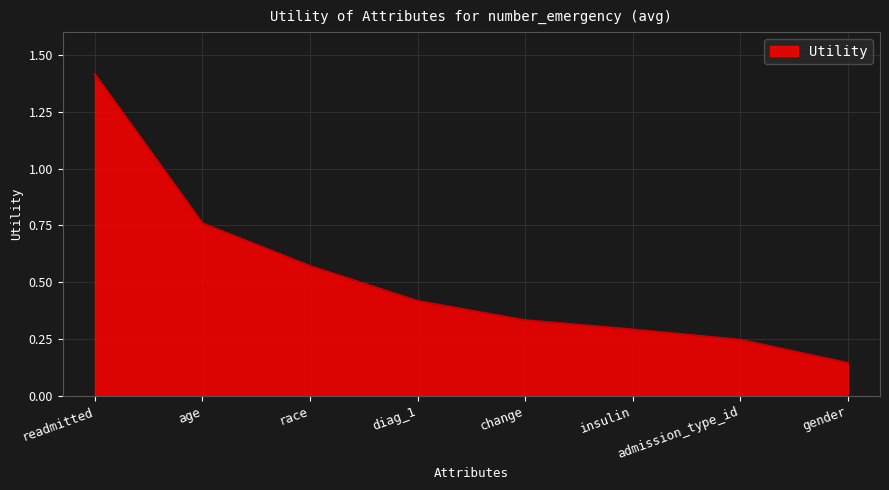

Which has a higher value, gender or diag_1?

diag_1